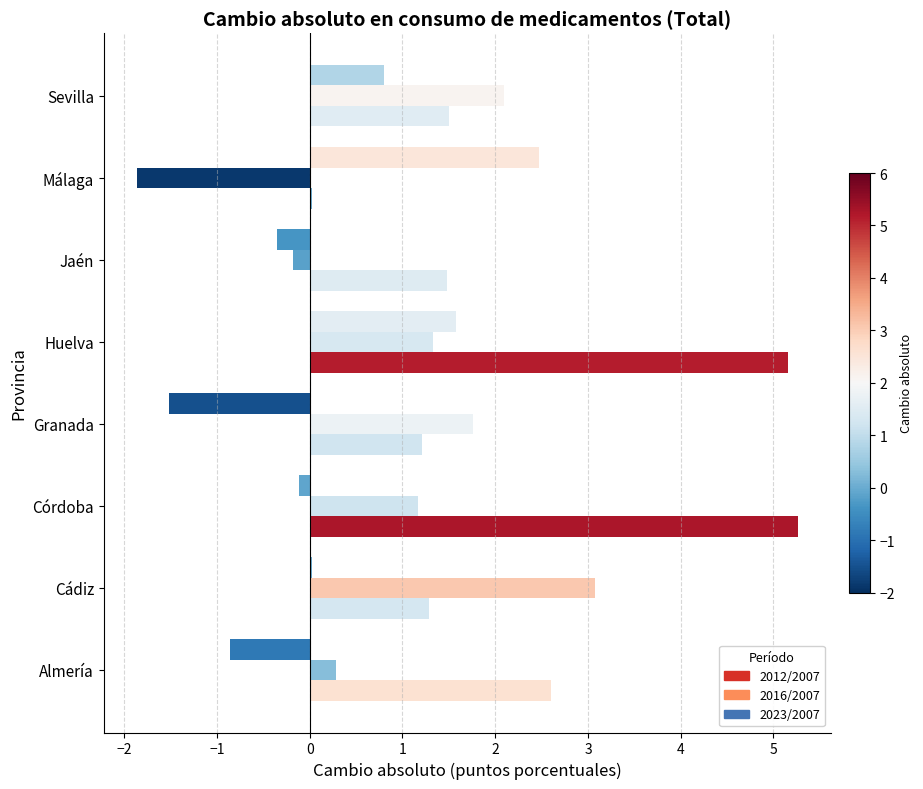

Which series has the largest total across all categories?

2012/2007